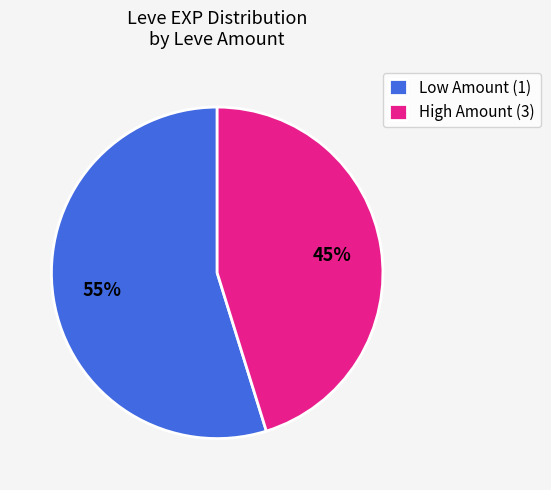

Between Low Amount (1) and High Amount (3), which is larger?

Low Amount (1)